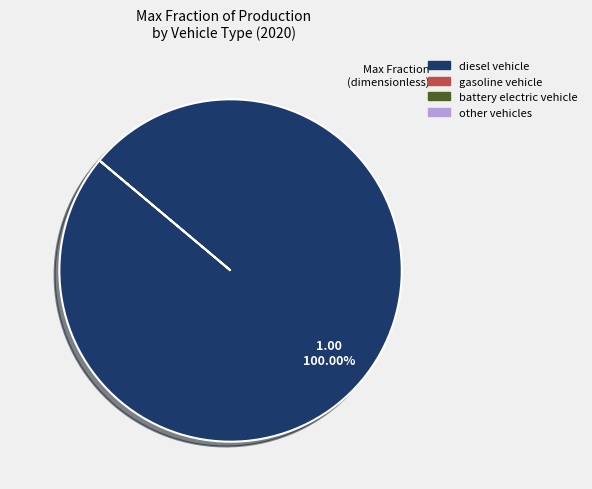

How many slices are in this pie chart?

1